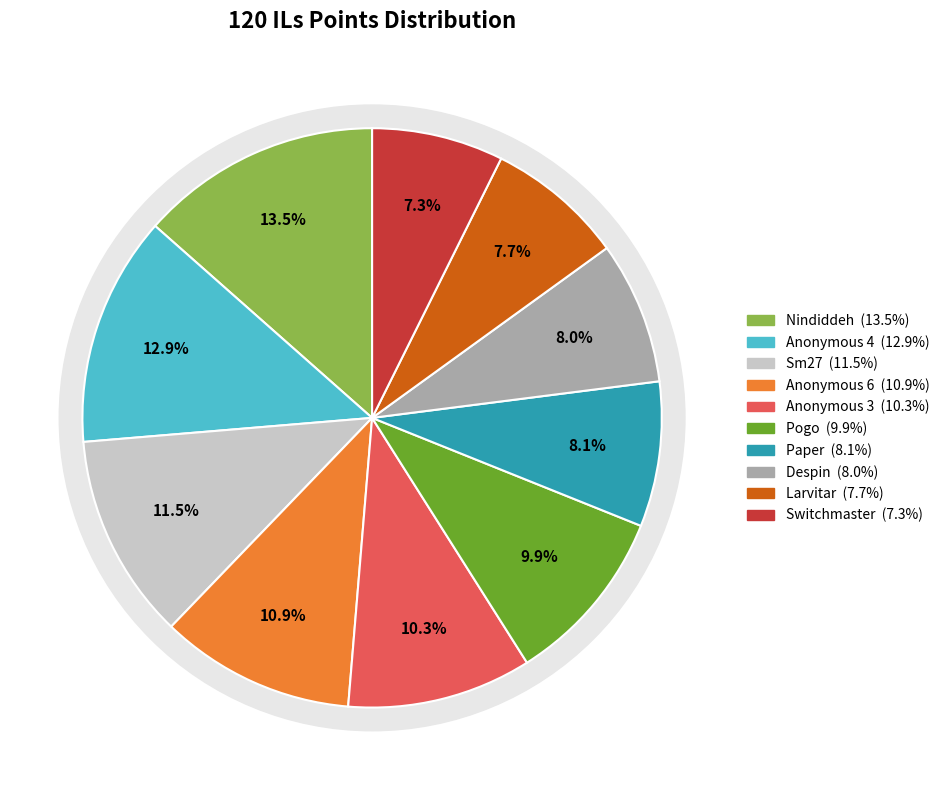

To the nearest percent, what is the difference between the Anonymous 3 and Paper slice percentages?

2%